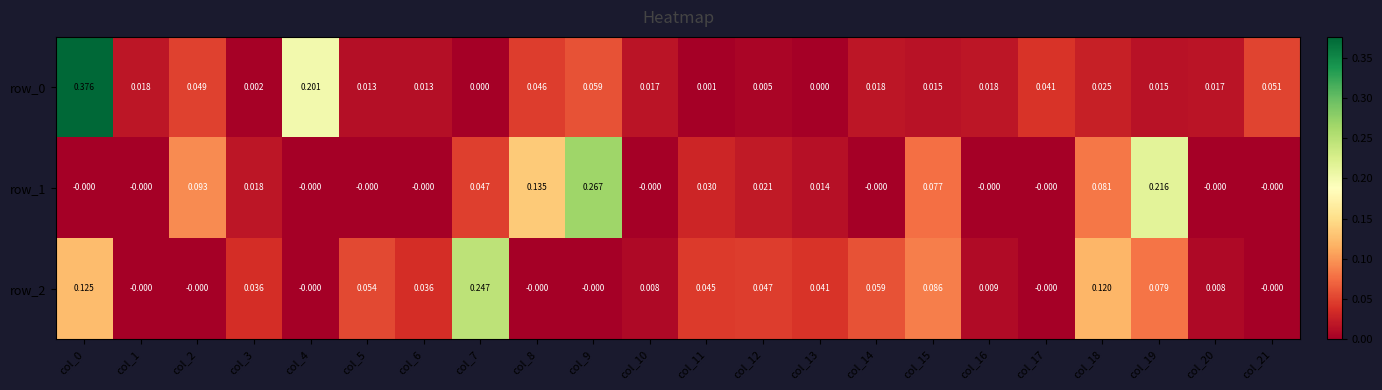

List the labels in order of row_2 value, smallest first.

col_1, col_2, col_4, col_8, col_9, col_17, col_21, col_10, col_20, col_16, col_6, col_3, col_13, col_11, col_12, col_5, col_14, col_19, col_15, col_18, col_0, col_7